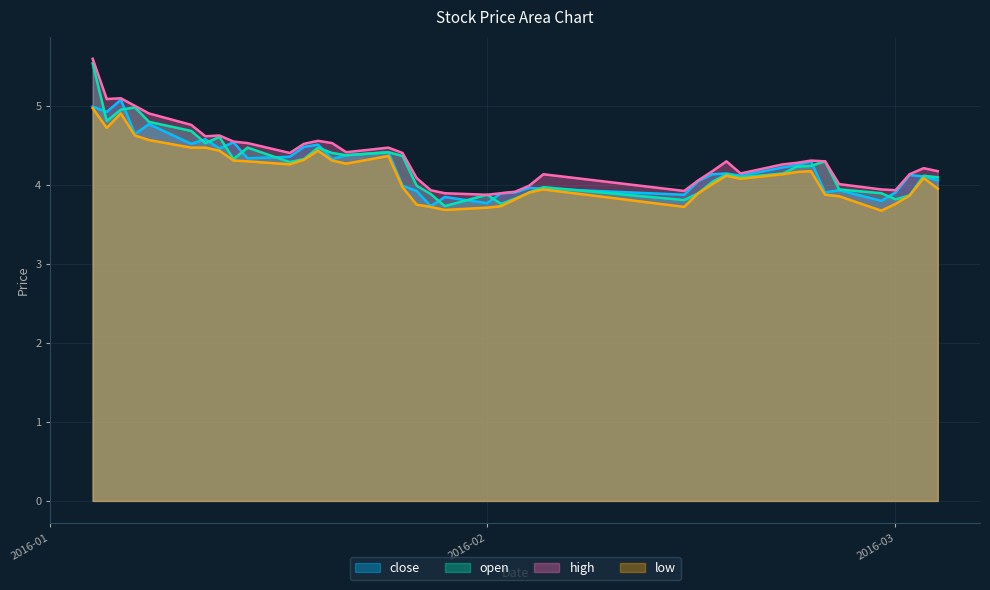

What is the maximum value shown in the chart?

5.6